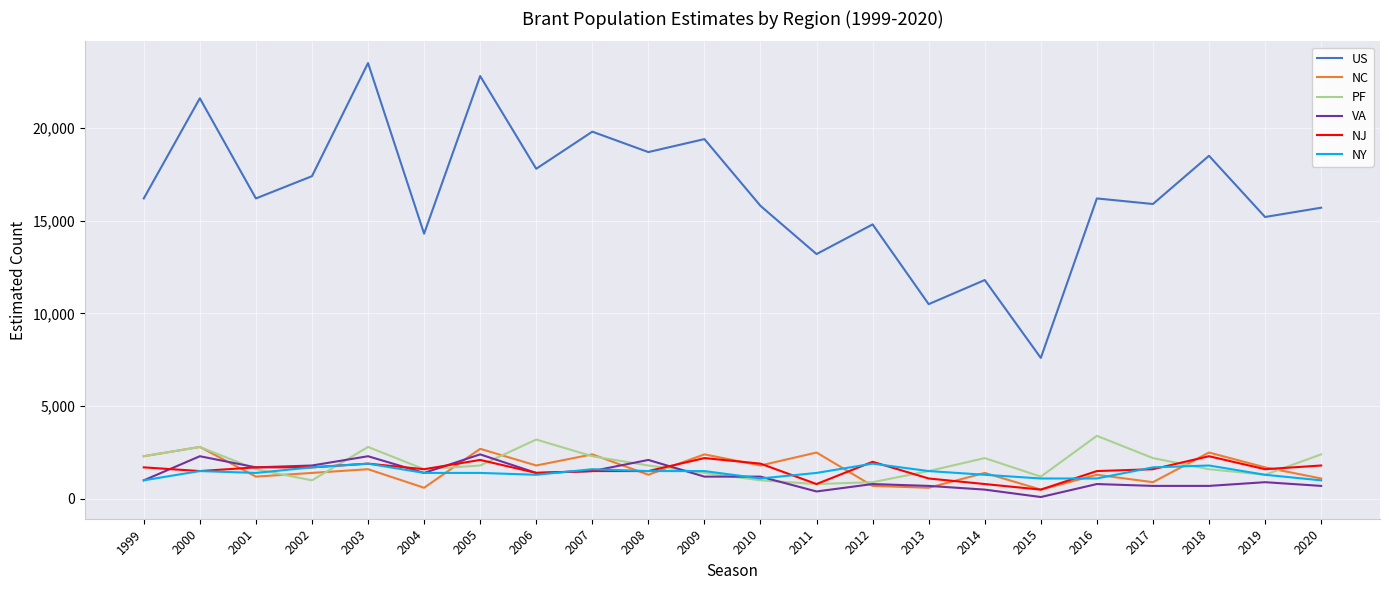

At which category does the chart reach its peak across all series?

2003